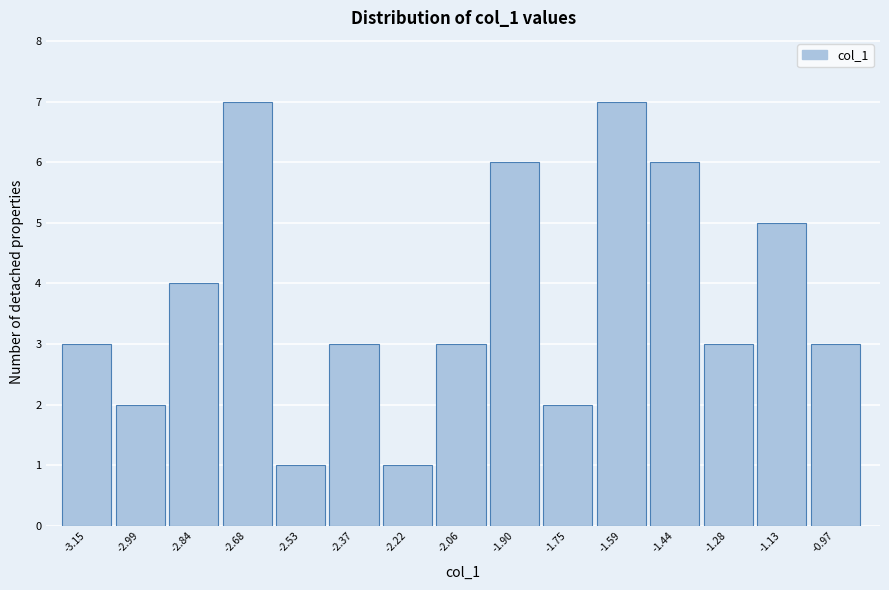

Reading right to left, transcribe all the data shown in this chart.

-0.97=3	-1.13=5	-1.28=3	-1.44=6	-1.59=7	-1.75=2	-1.90=6	-2.06=3	-2.22=1	-2.37=3	-2.53=1	-2.68=7	-2.84=4	-2.99=2	-3.15=3